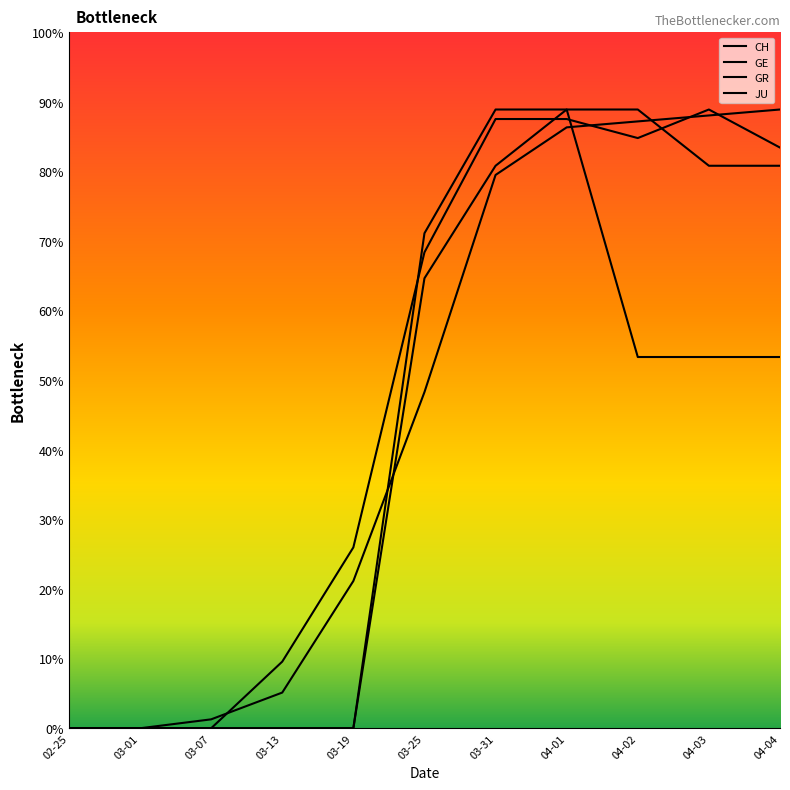

What is the label of the 4th point from the left?

03-13